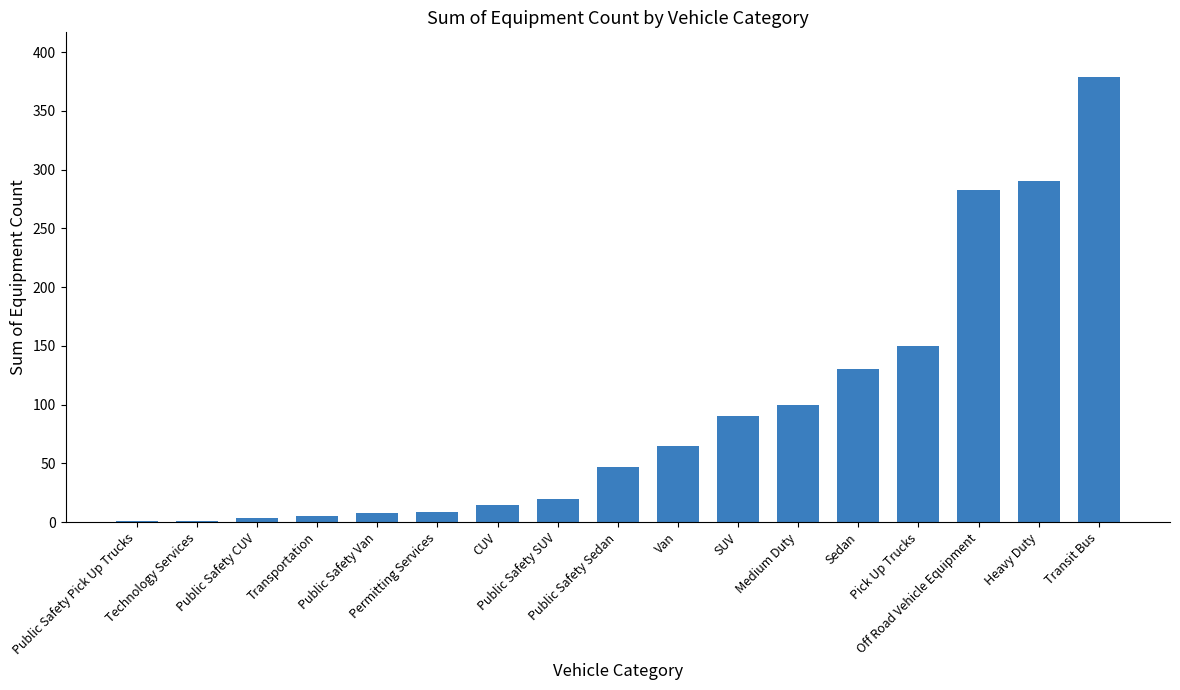

What is the maximum value shown in the chart?

379